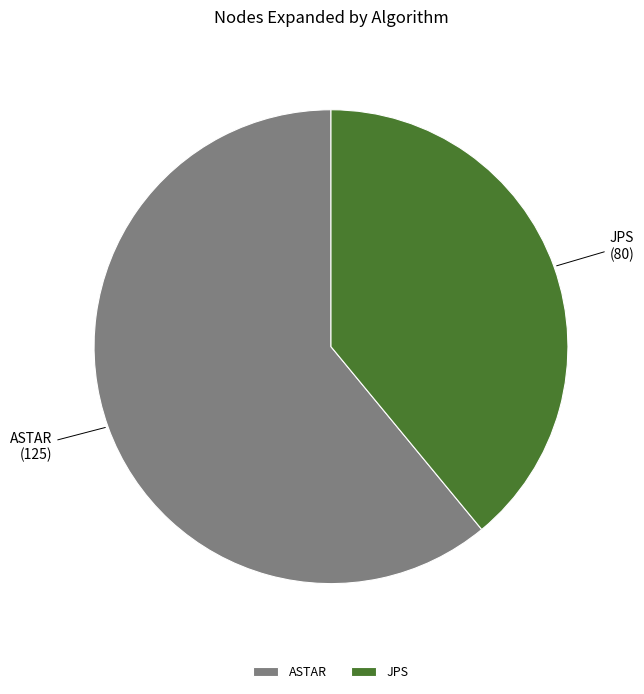

Is the sum of ASTAR and JPS greater than half?

Yes